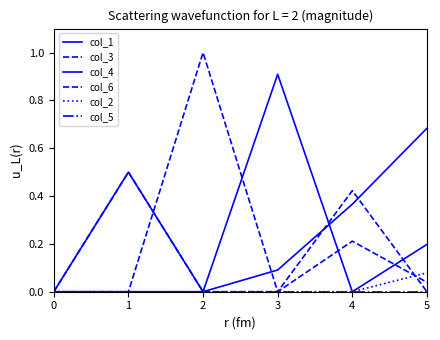

Does the chart have visible grid lines?

No